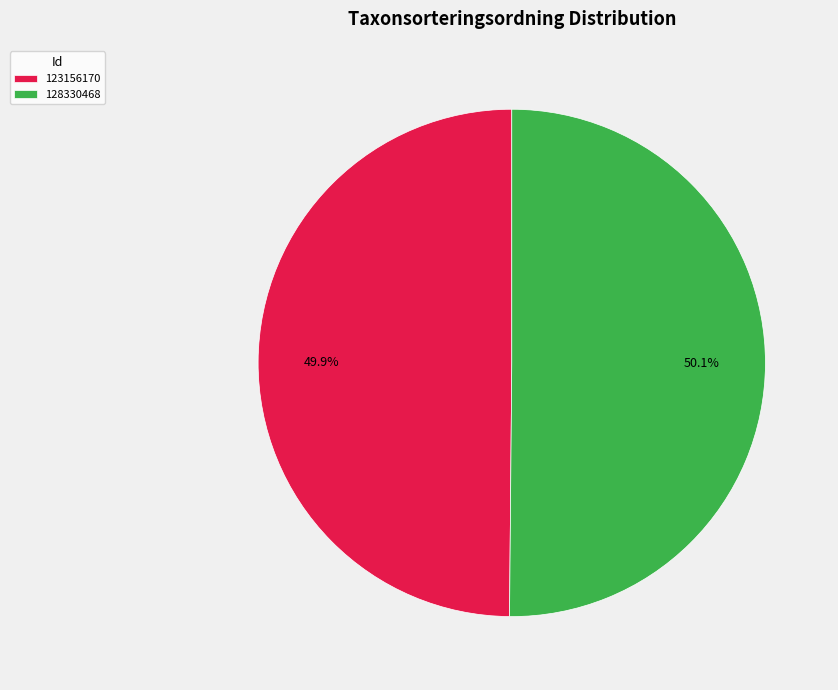

What percentage is the 123156170 slice, to the nearest percent?

50%